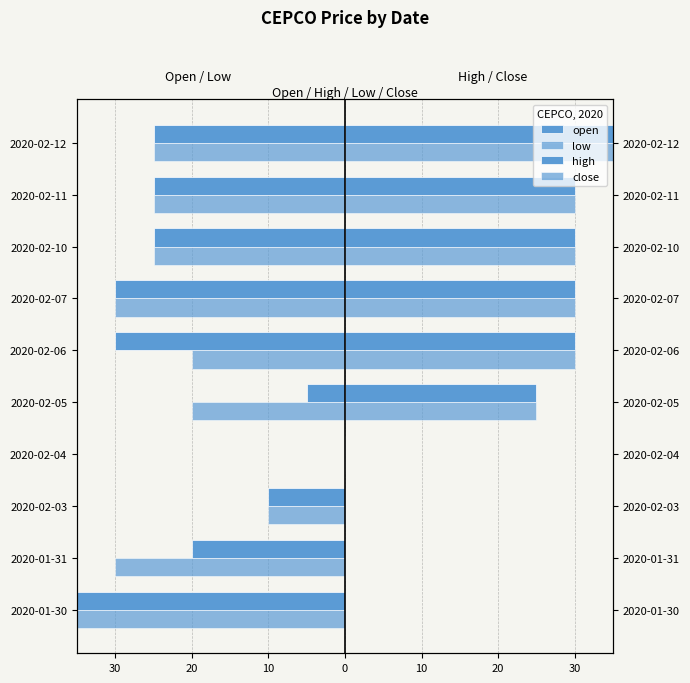

Rank the series at 2020-02-03 from highest to lowest value.

high, close, open, low